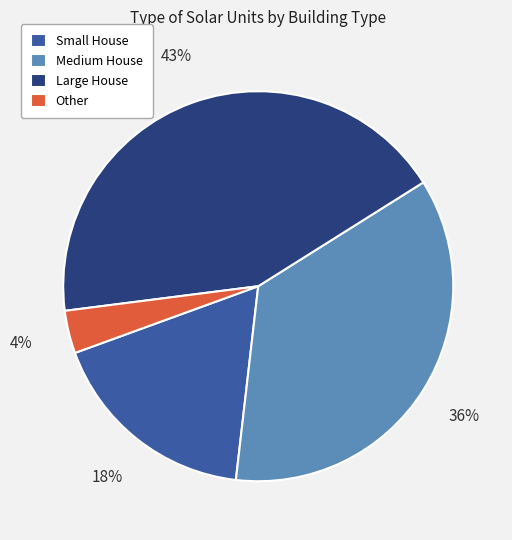

To the nearest percent, what is the combined percentage of Medium House and Small House?

53%